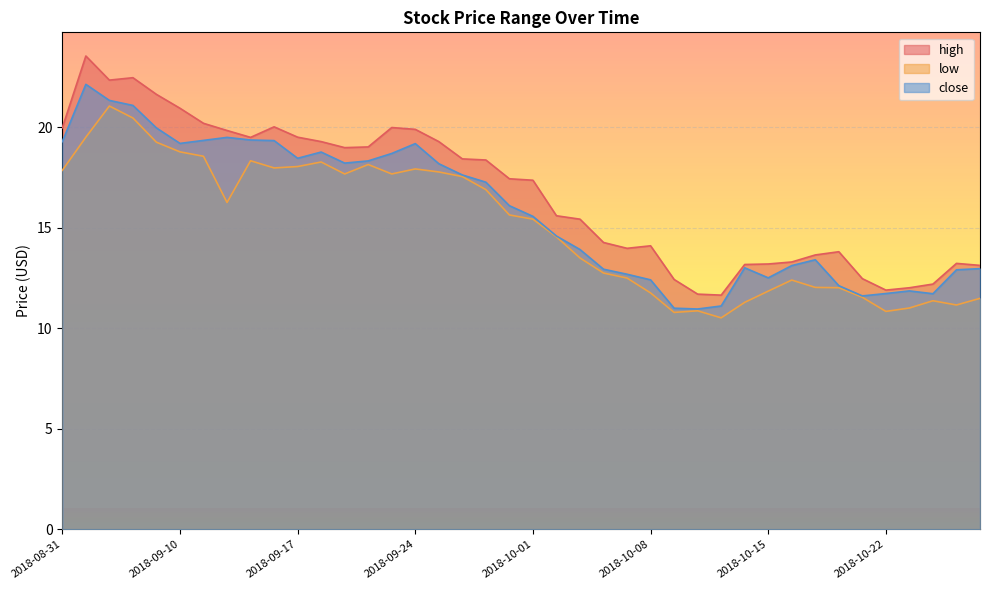

What is the total value across all series at 2018-09-07?

60.9